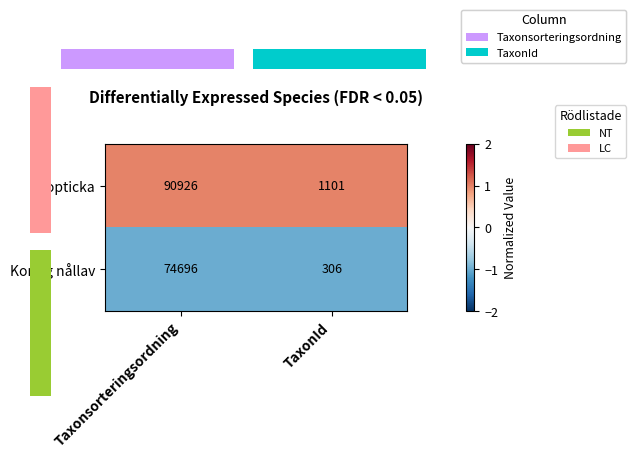

Which series has the largest total across all categories?

Gropticka